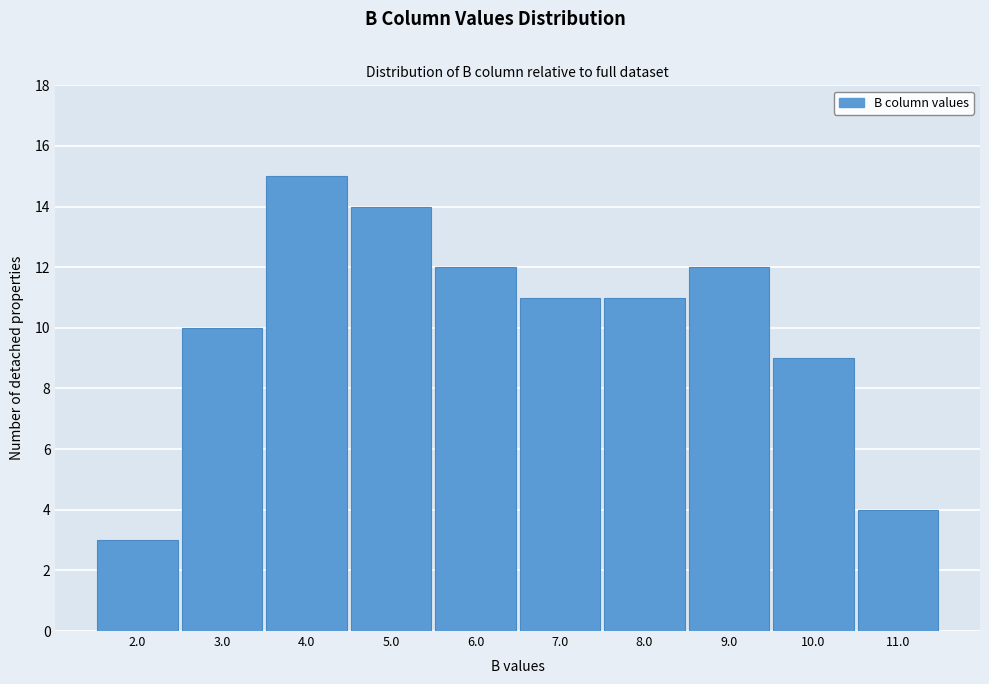

Reading left to right, list all the values displayed in this chart.

3	10	15	14	12	11	11	12	9	4